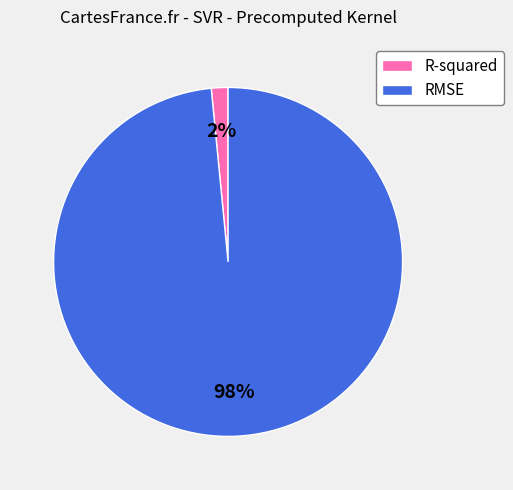

What is the majority slice?

RMSE